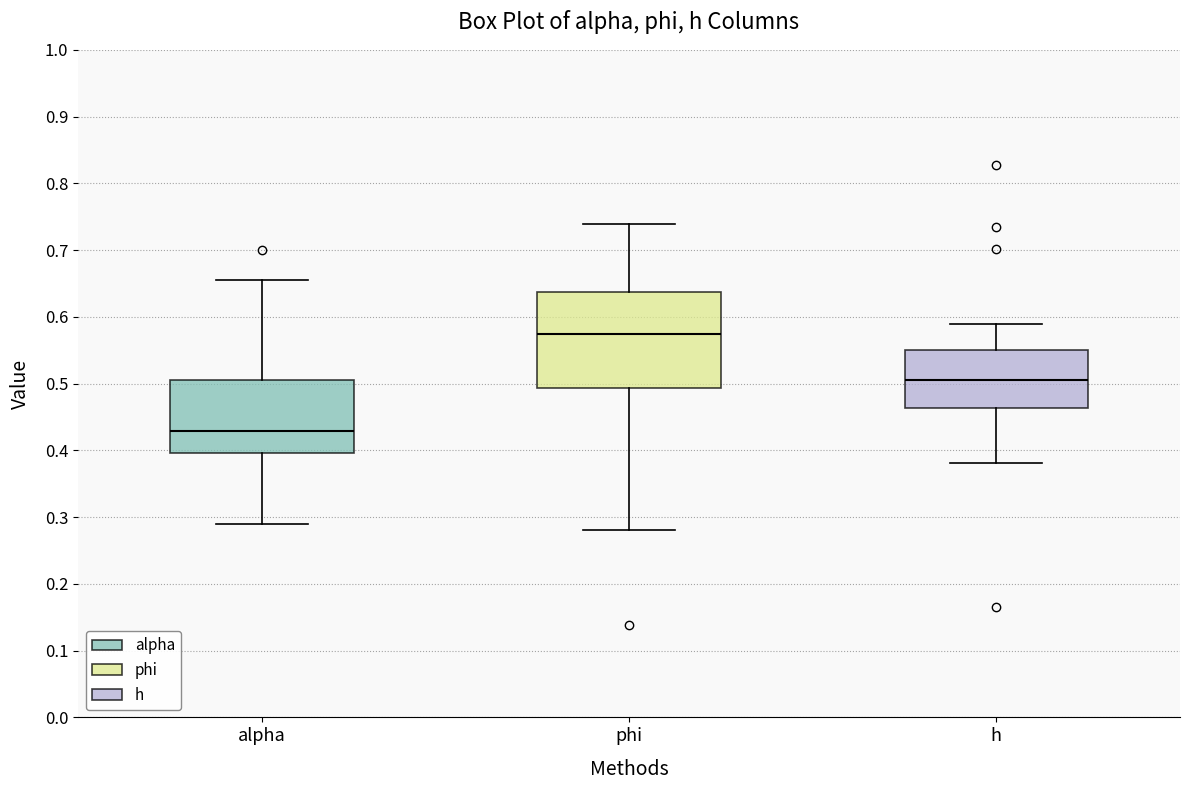

Which box is the tallest, from its lower edge to its upper edge?

phi